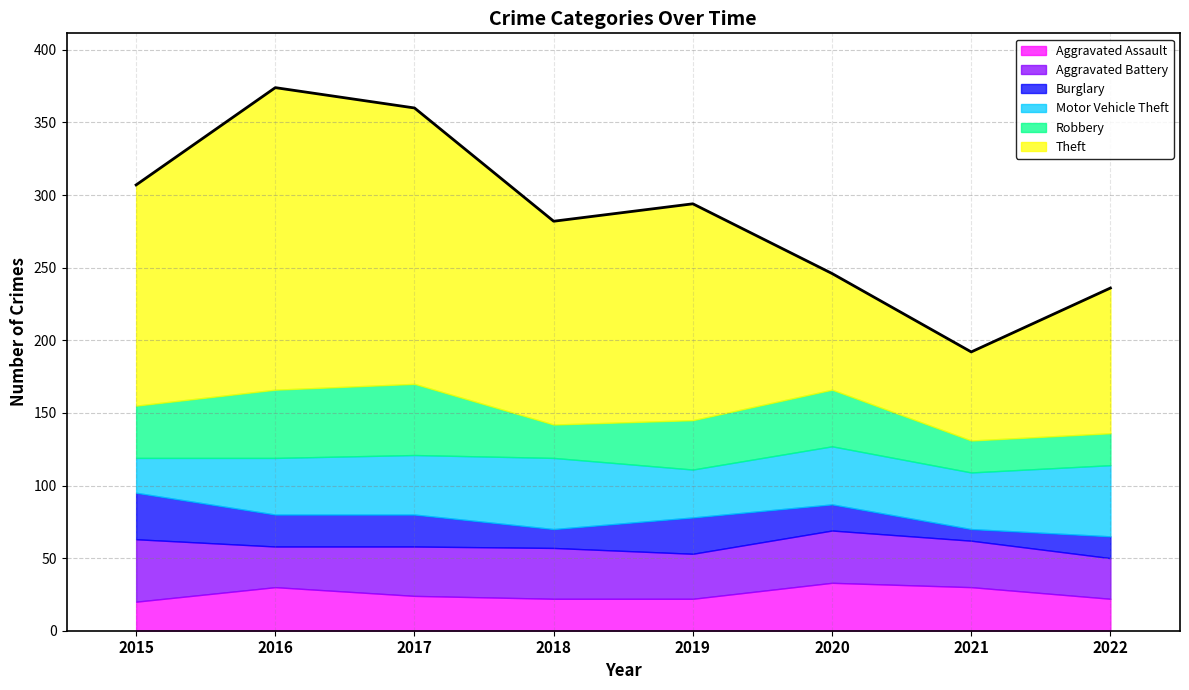

What value does the Theft series have at 2021?

61